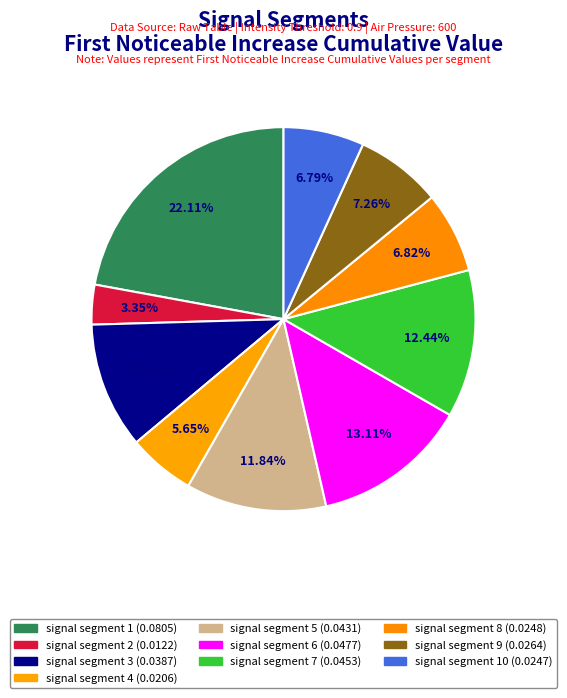

How many segments does this pie chart have?

10